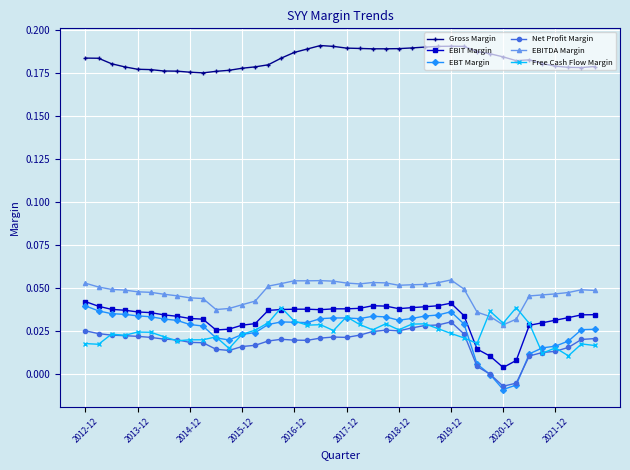

True or false: EBT Margin and Gross Margin cross at least once.

False